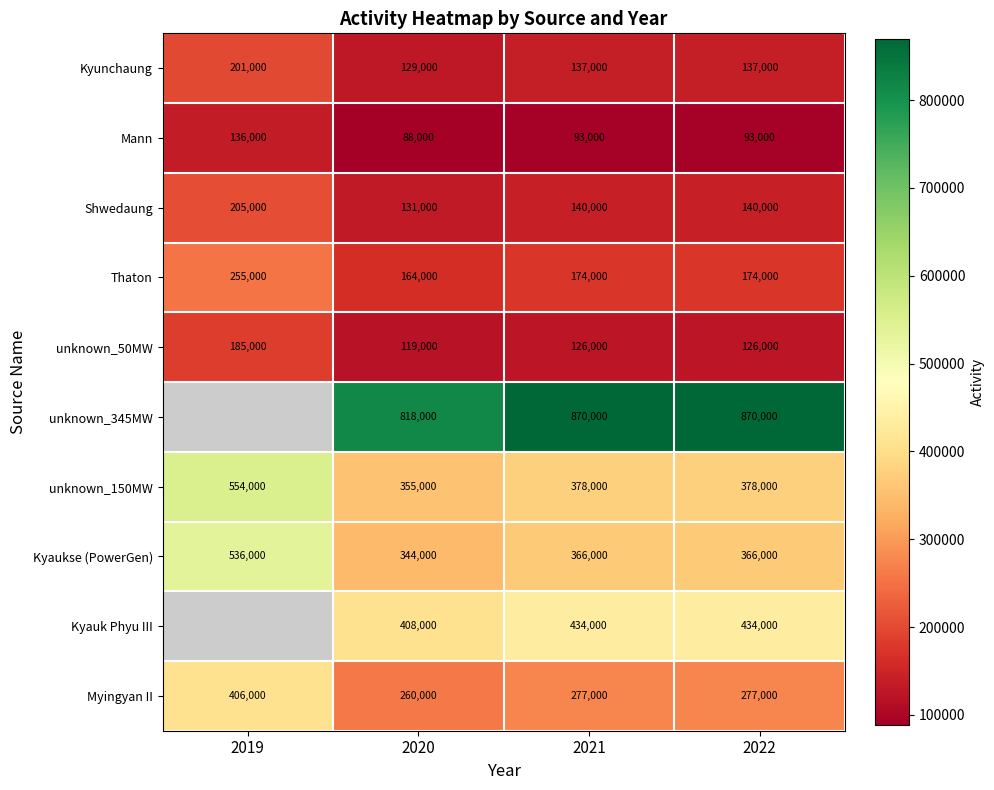

Which label corresponds to the largest value in the chart?

2021